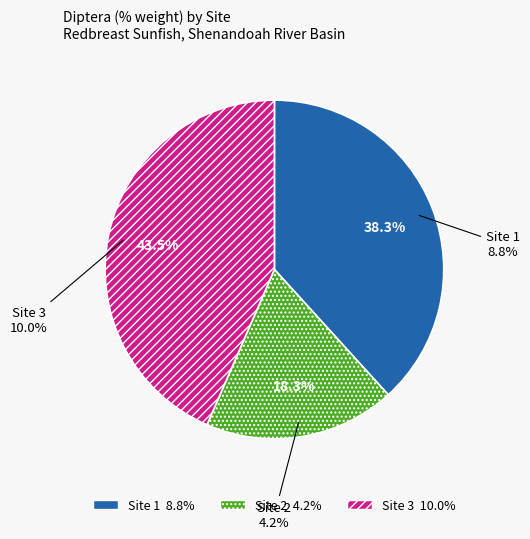

What percentage is the Site 2 slice, to the nearest percent?

18%